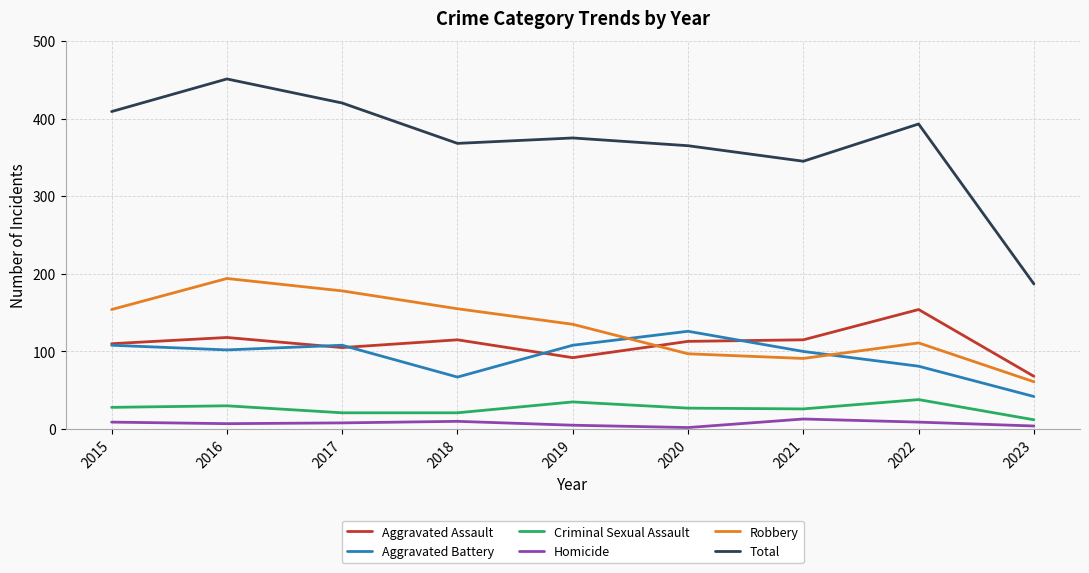

How many values in the Aggravated Battery series are below 102?

4